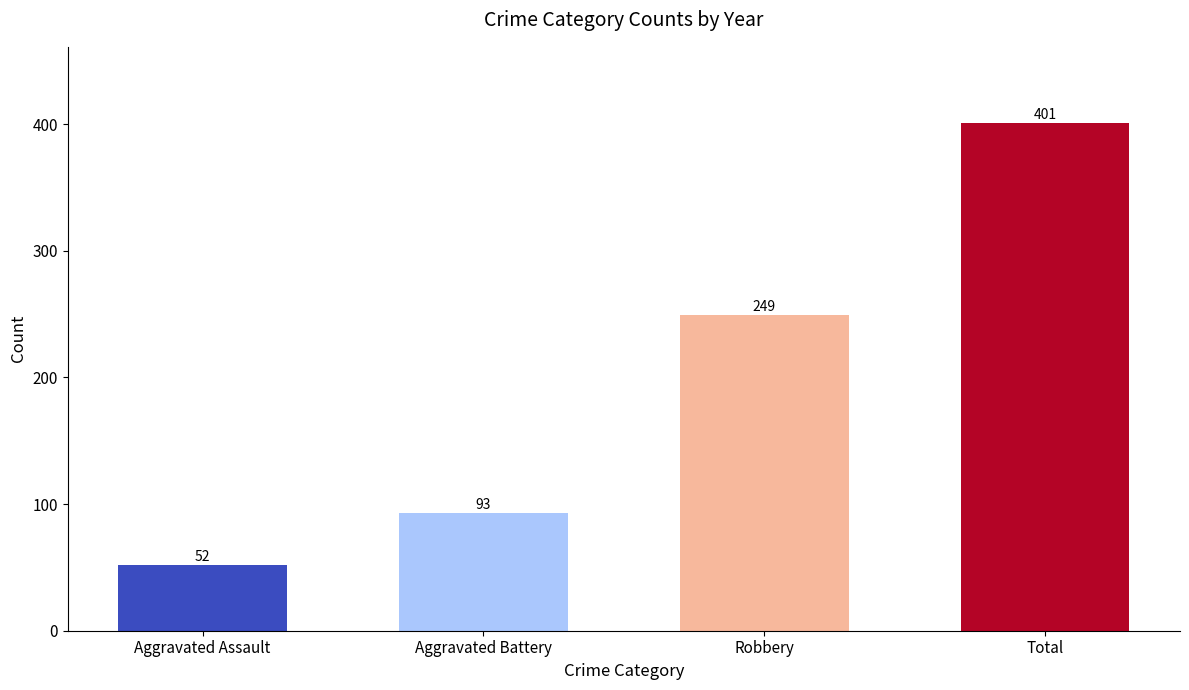

What is the value of the 1st bar from the left?

52